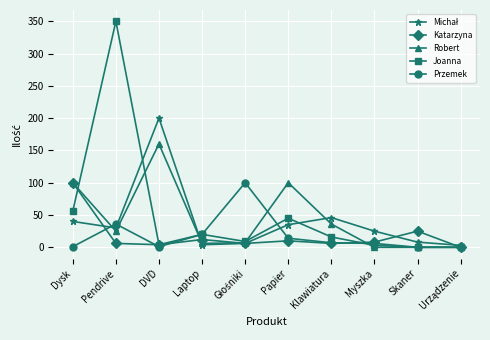

Count the number of data series in this chart.

5